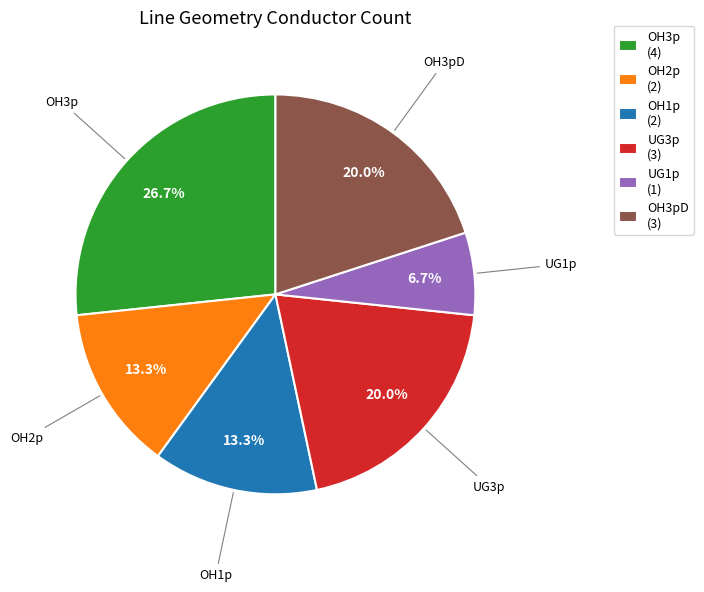

Which slice is the largest?

OH3p (4)